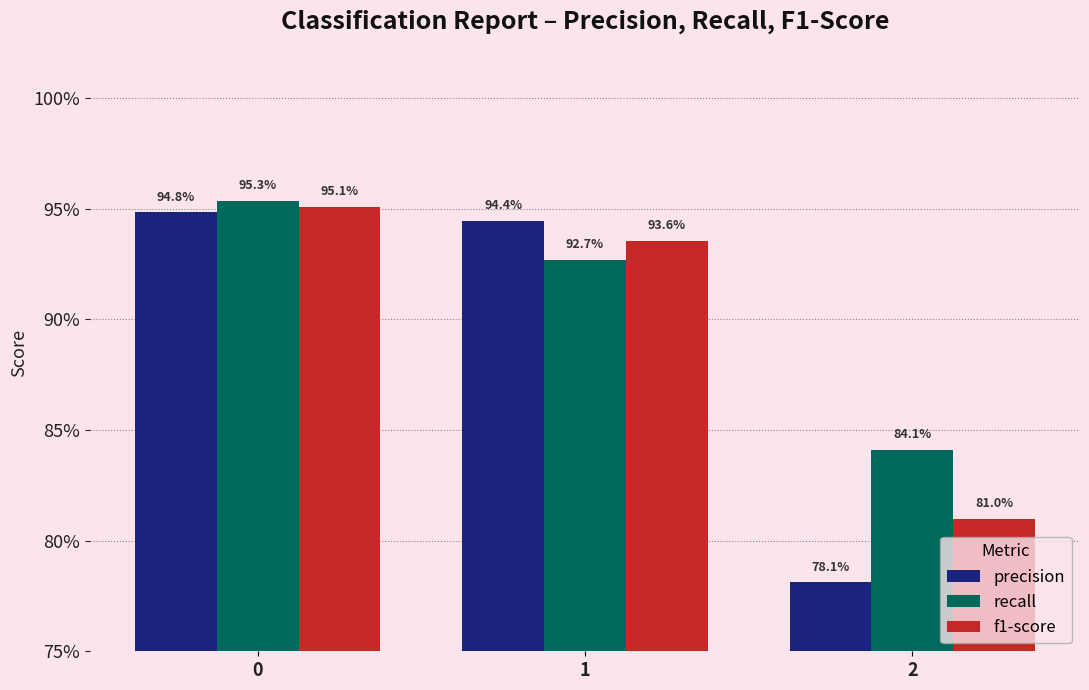

Reading right to left, transcribe all the data shown in this chart.

precision: 0.8	0.9	0.9
recall: 0.8	0.9	1.0
f1-score: 0.8	0.9	1.0